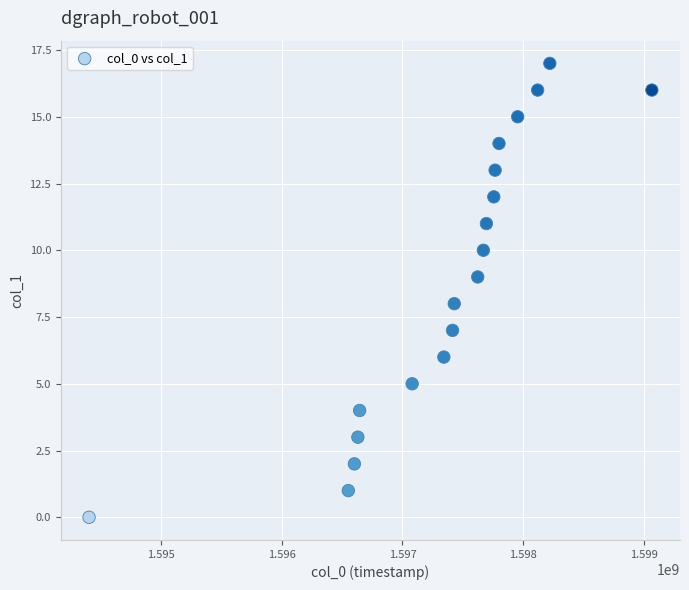

What is the range of Y values (max minus min)?

17